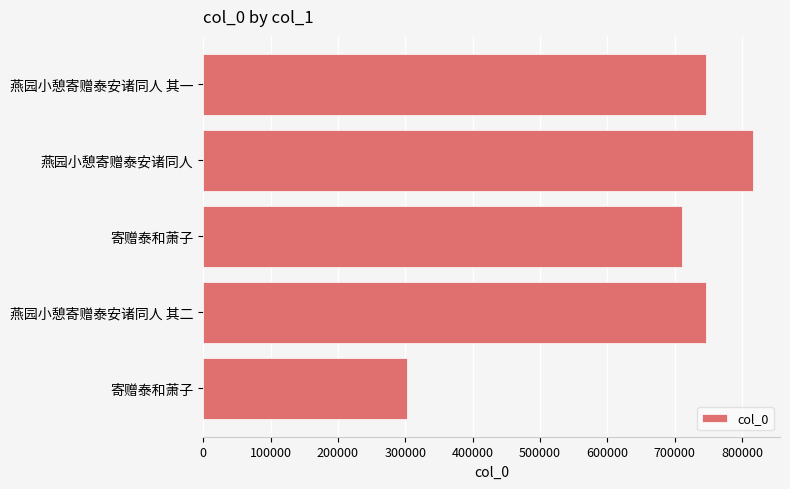

How many data points are less than 746483?

2